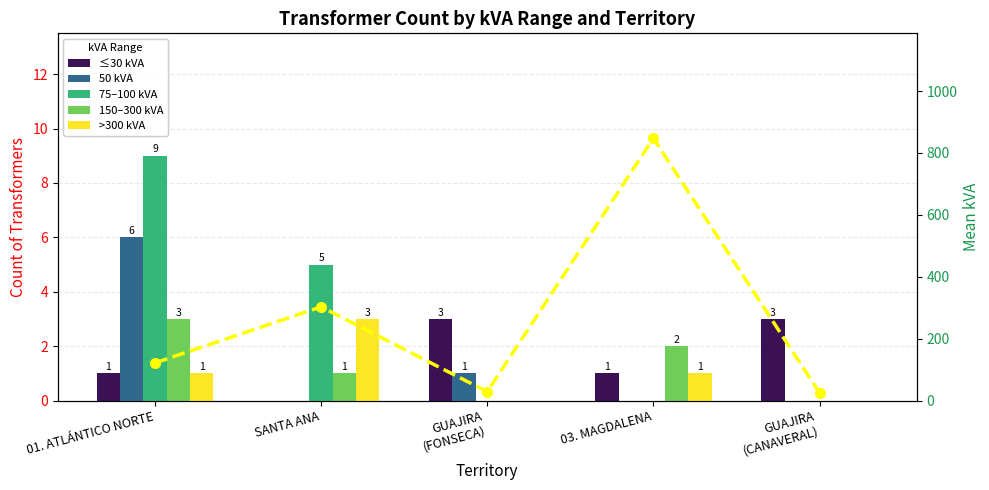

What is the sum of all 150–300 kVA values?

6.0